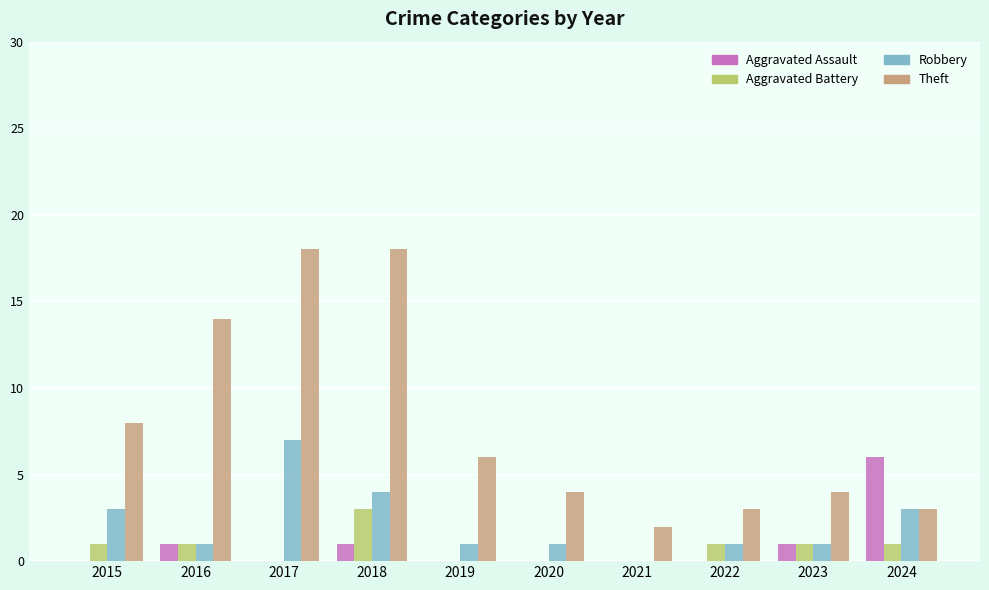

The Aggravated Battery series shows 3 at 2018. True or false?

True